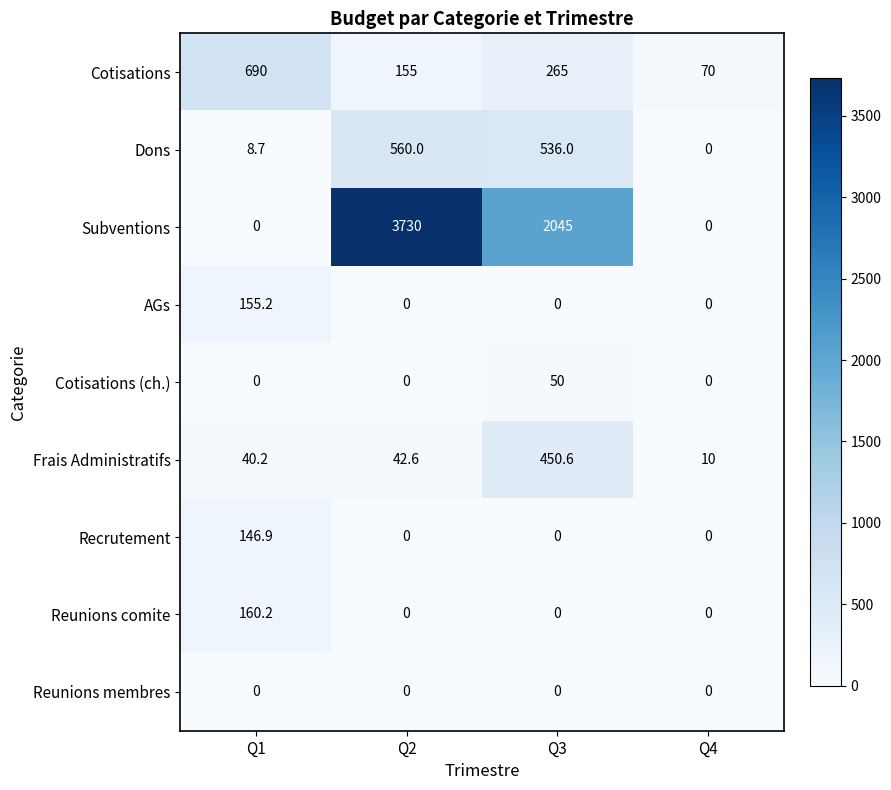

What is the difference between the AGs values at Q1 and Q3?

155.2